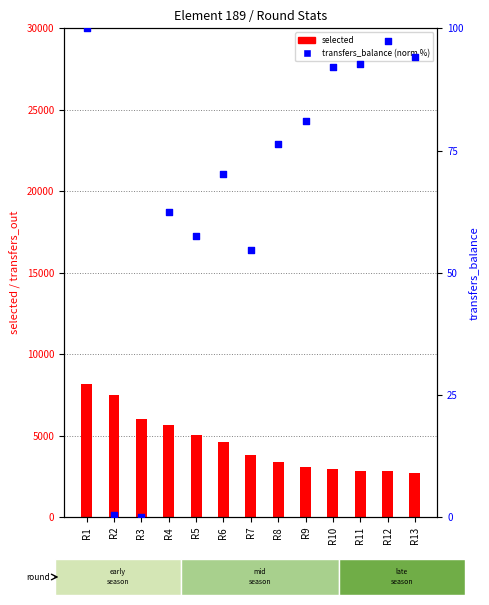

What is the total value across all series at R1?

8246.0